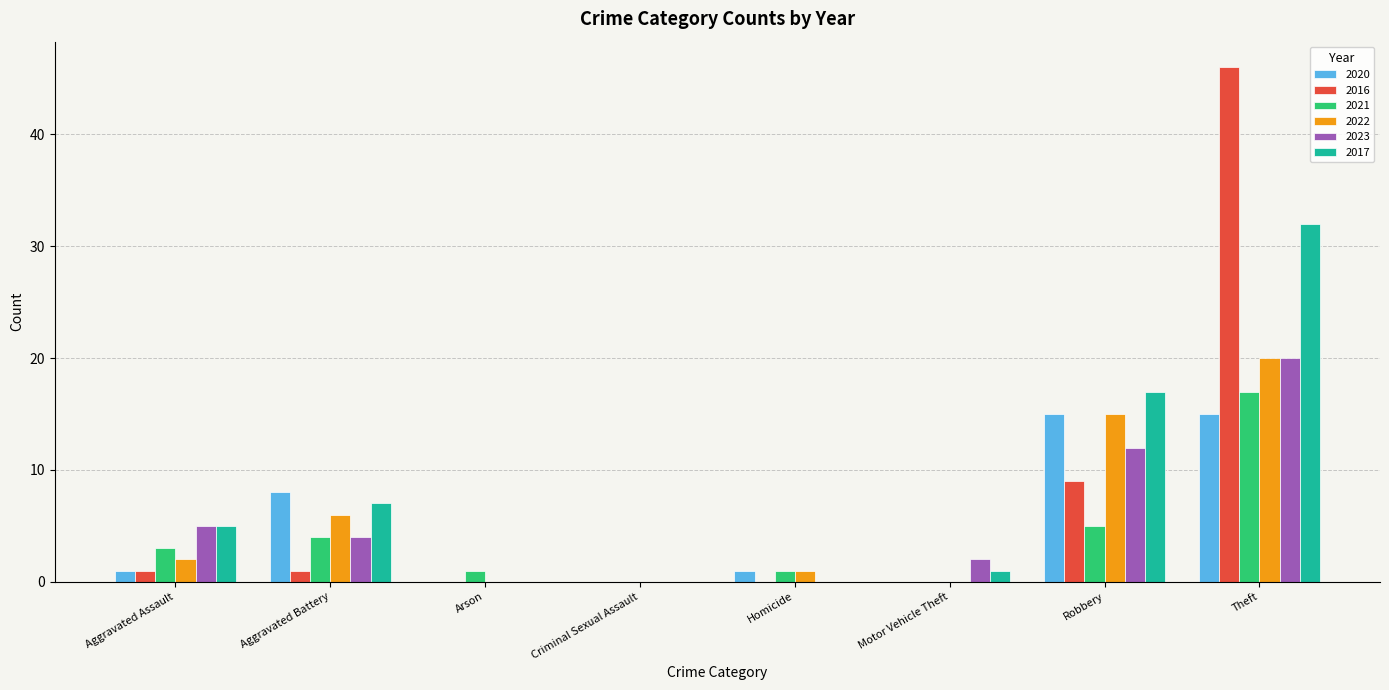

What is the maximum value shown in the chart?

46